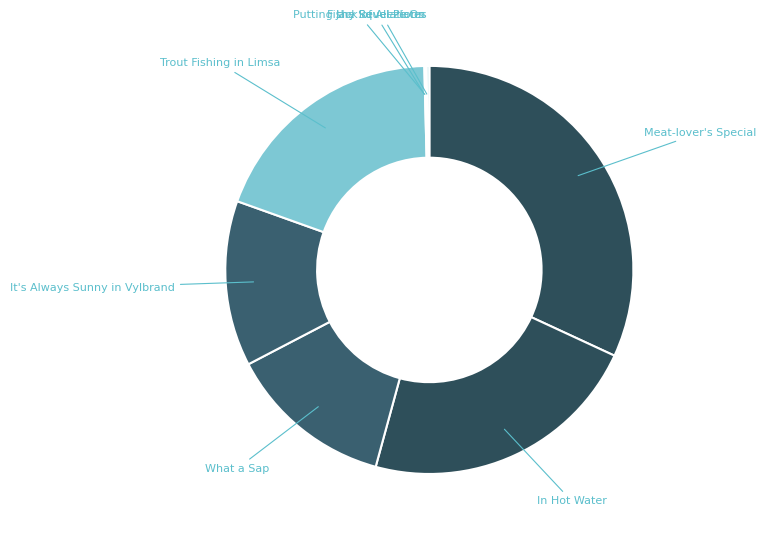

To the nearest percent, what is the difference between the largest and smallest slice percentages?

32%